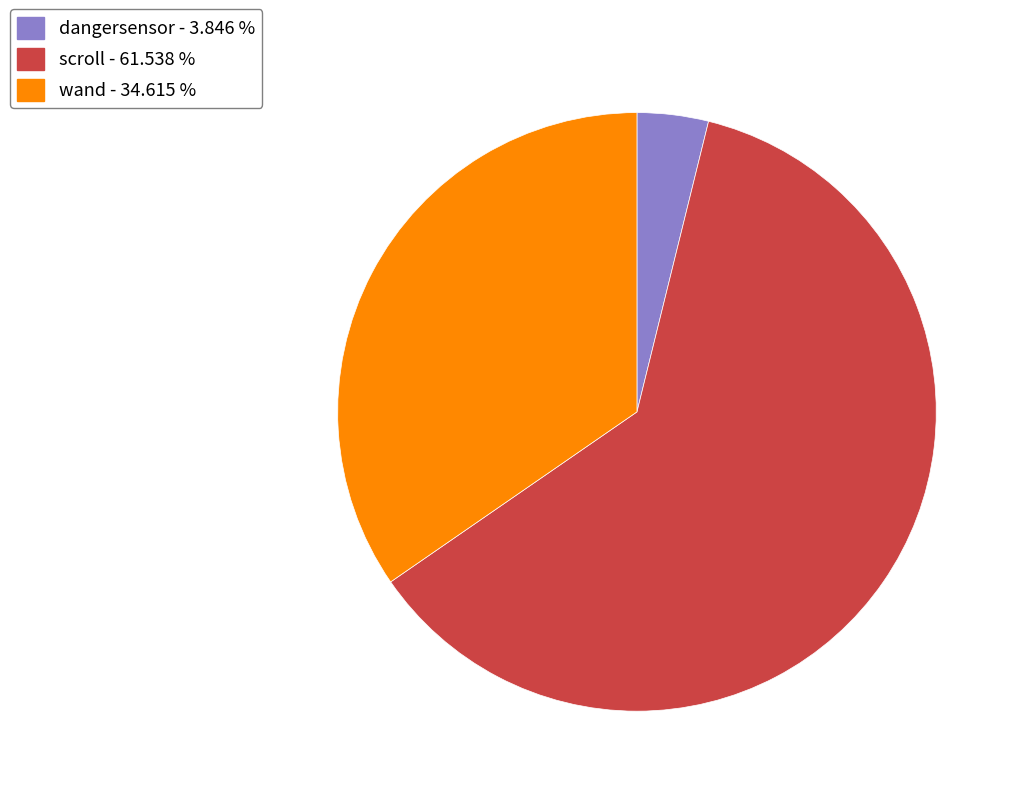

Does dangersensor - 3.846 % account for over 50% of the chart?

No